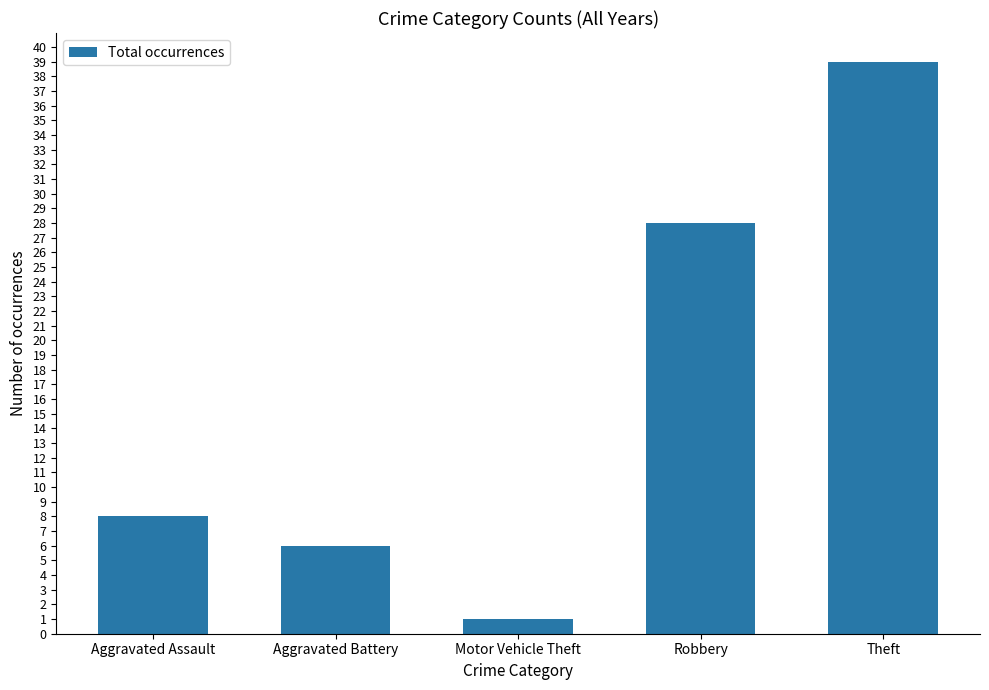

What is the maximum value shown in the chart?

39